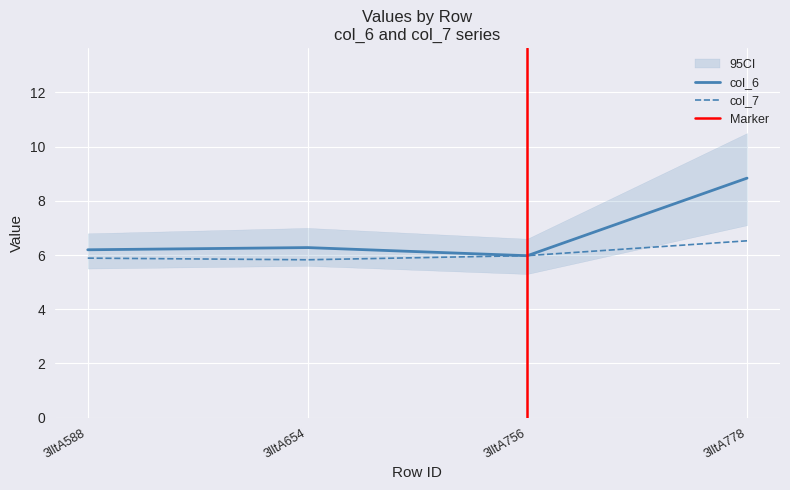

At which label does col_6 reach its peak?

3lltA778